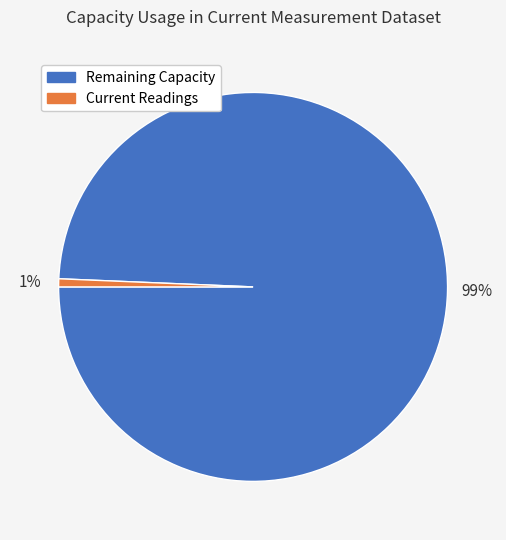

To the nearest percent, what is the average slice percentage?

50%